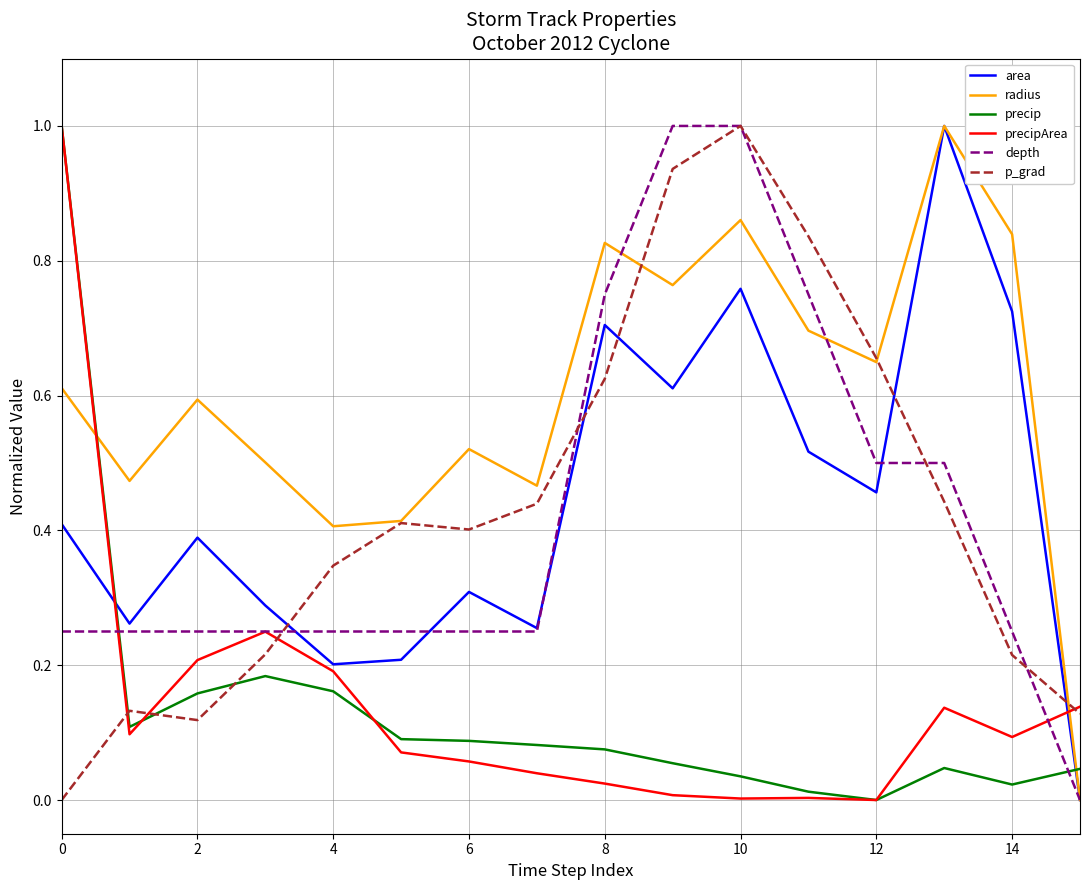

How many times do precip and radius cross each other?

2